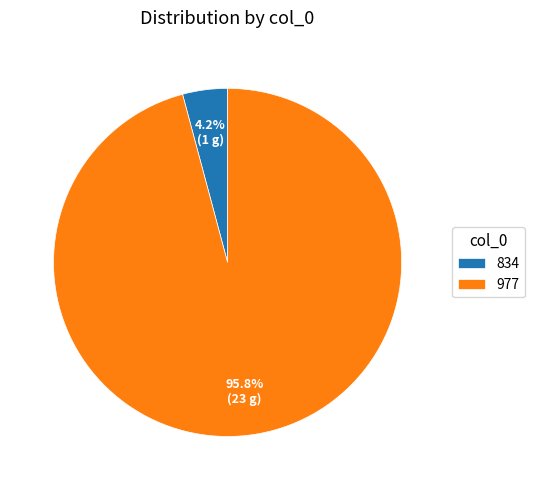

Do 977 and 834 together represent more than half of the pie?

Yes